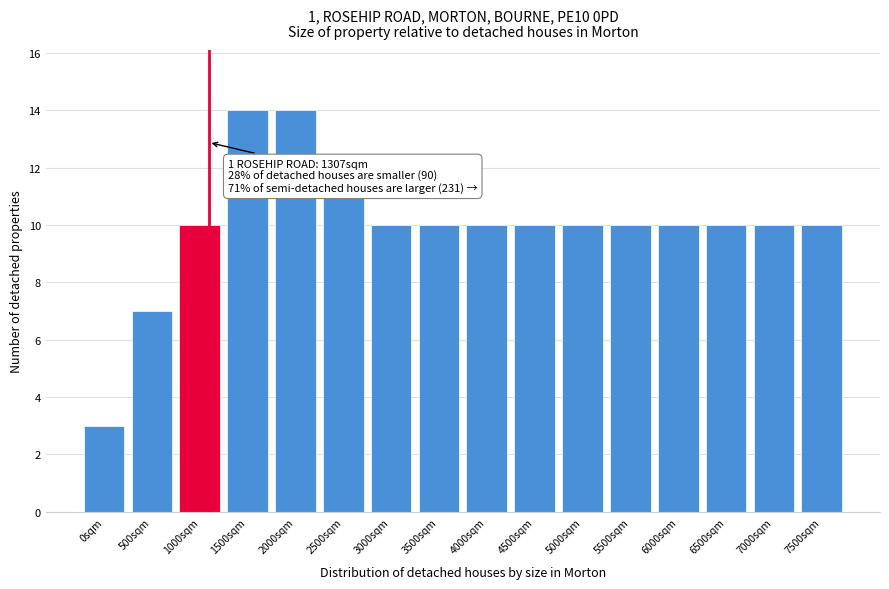

Reading right to left, what are all the values shown in this chart?

10	10	10	10	10	10	10	10	10	10	11	14	14	10	7	3